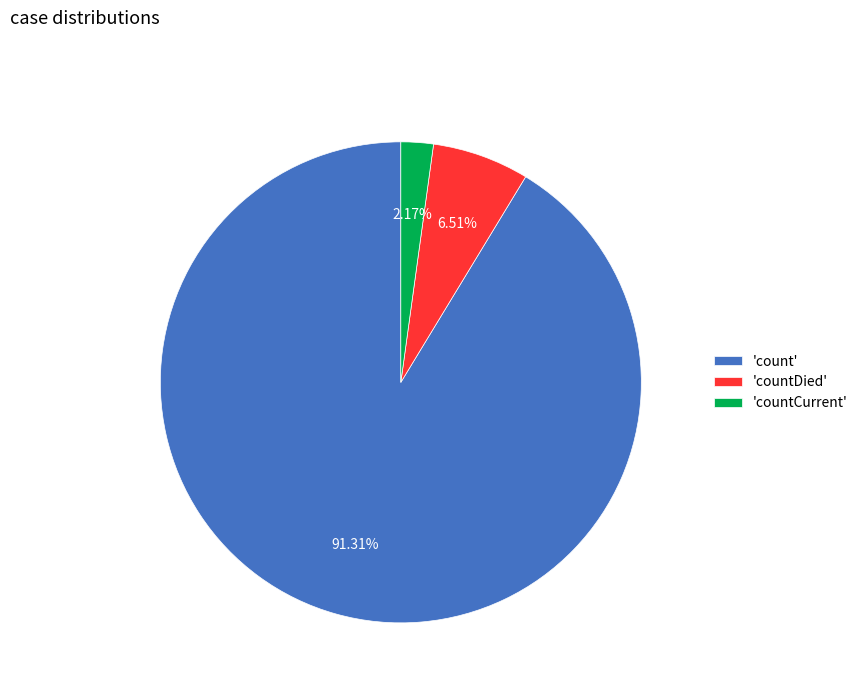

Does 'countCurrent' represent more than half of the total?

No